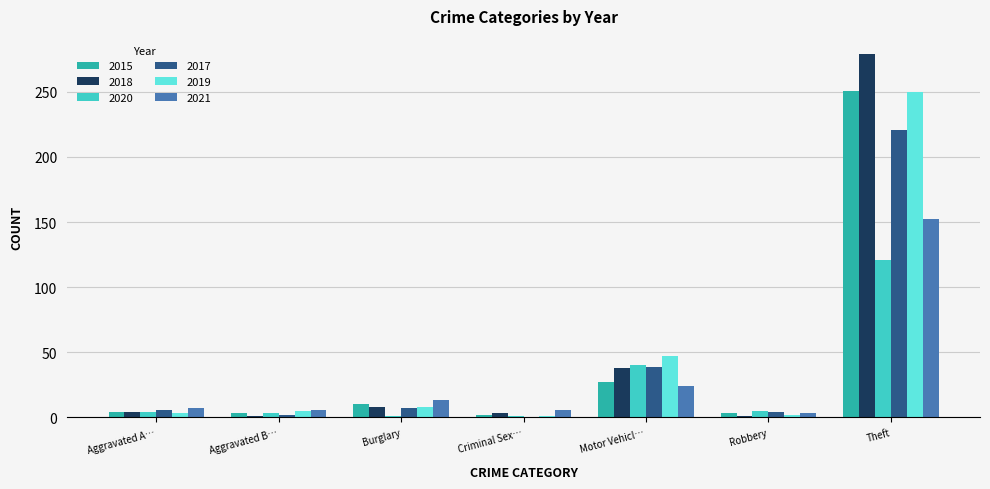

What are all the series names shown in the legend?

2015, 2018, 2020, 2017, 2019, 2021